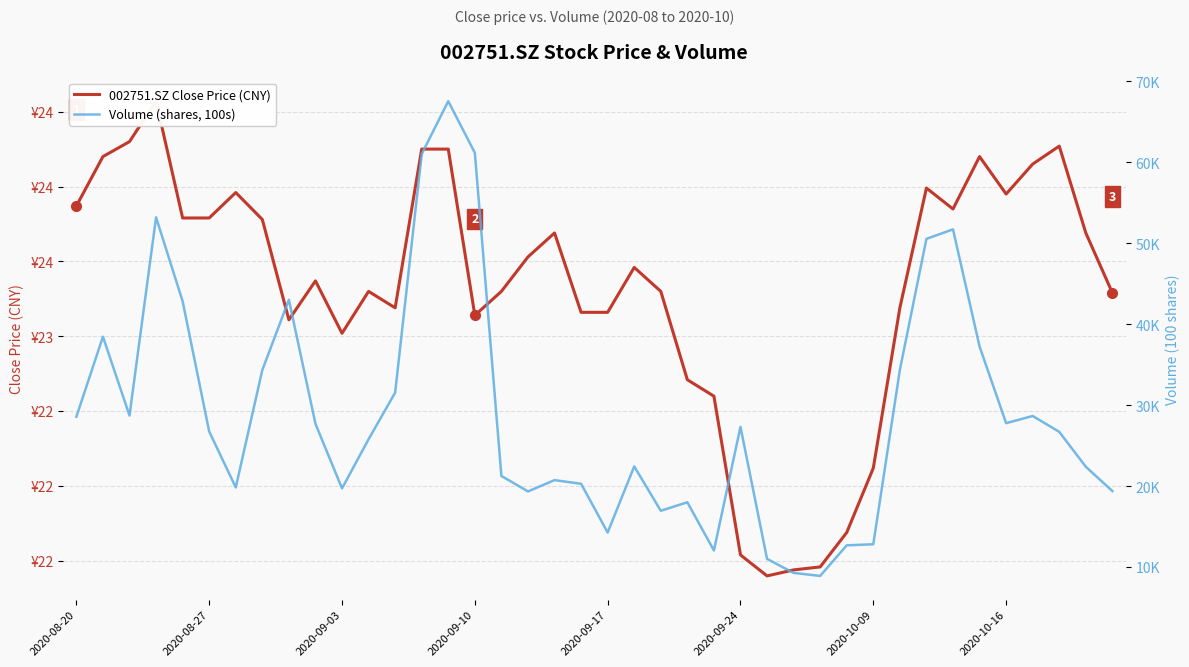

True or false: Volume (shares, 100s) and 002751.SZ Close Price (CNY) intersect in this chart.

False